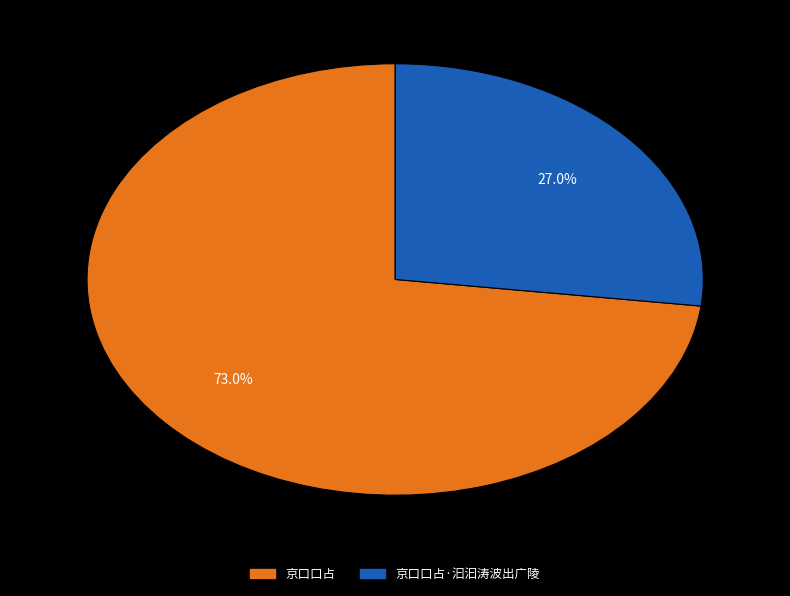

Which slice is the largest?

京口口占